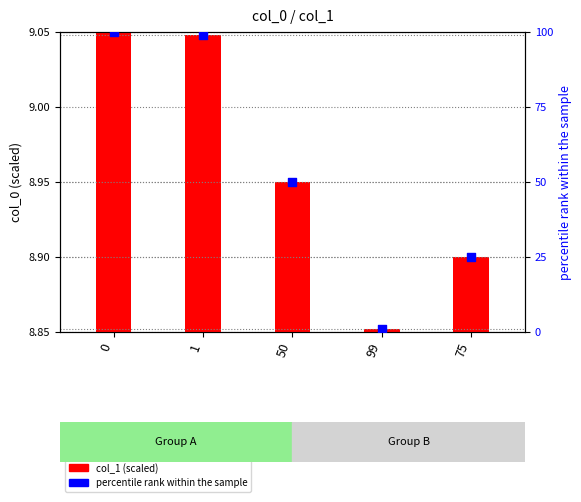

Which series reaches the maximum Y coordinate?

percentile rank within the sample